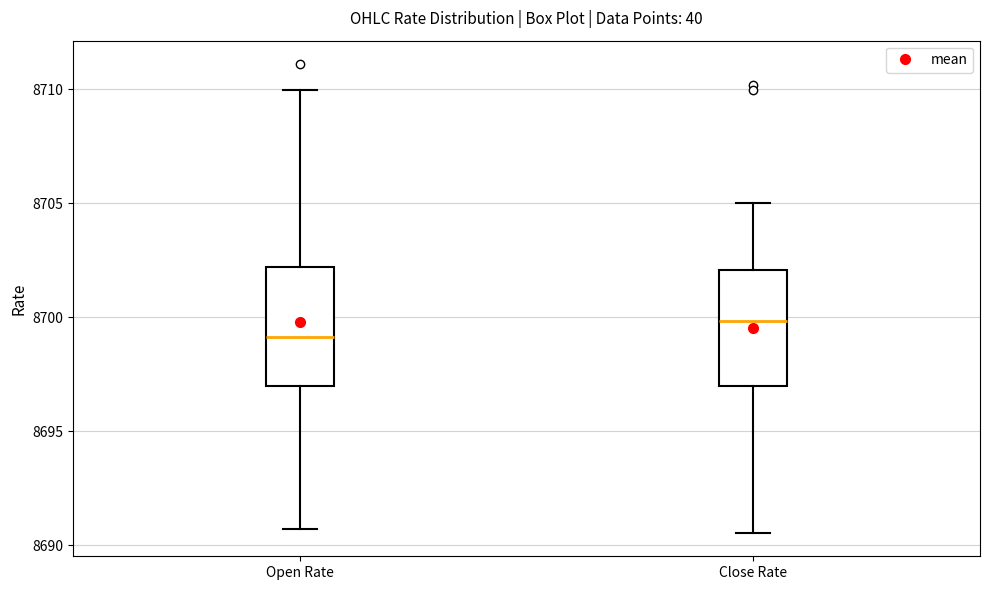

Where does the upper whisker of the box for Open Rate end on the y-axis? The values are not printed on the chart, so give them approximately, as read against the axis.

8710.0